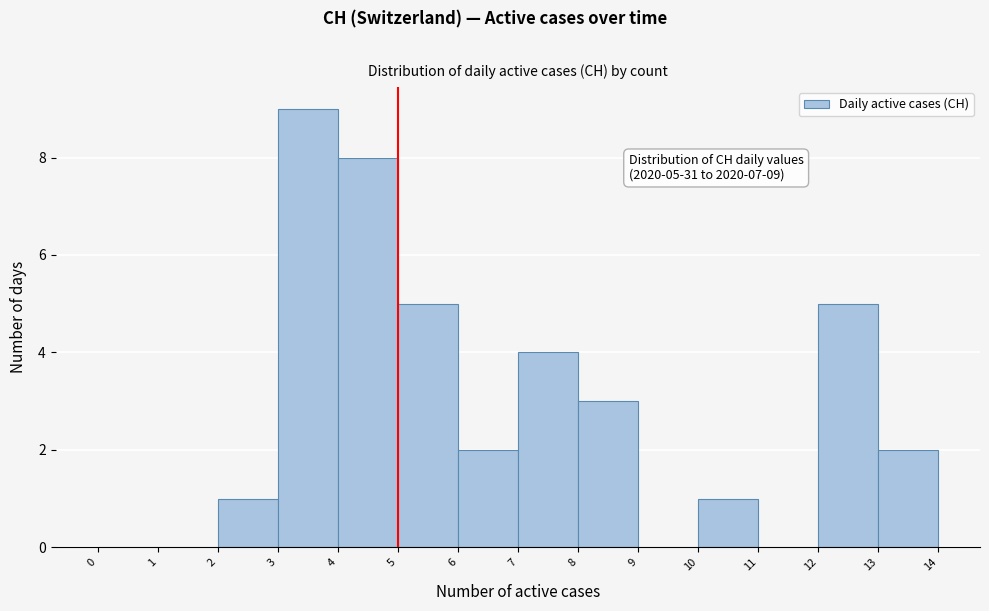

Which range on the x-axis has the tallest bar?

3 to 4